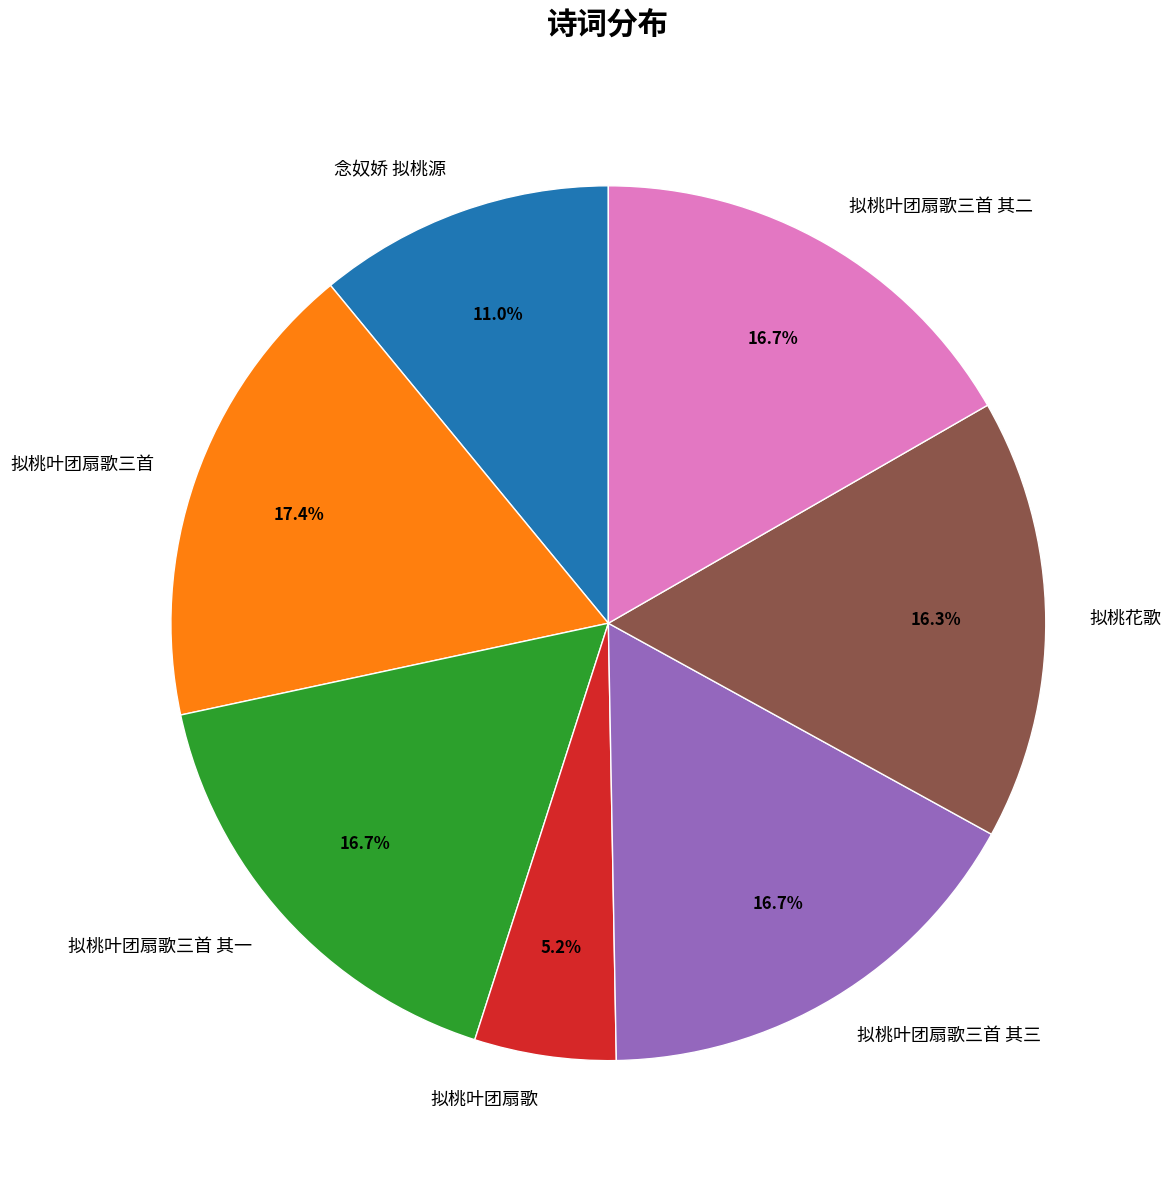

Is it true that 念奴娇 拟桃源 is 11% of the pie?

True